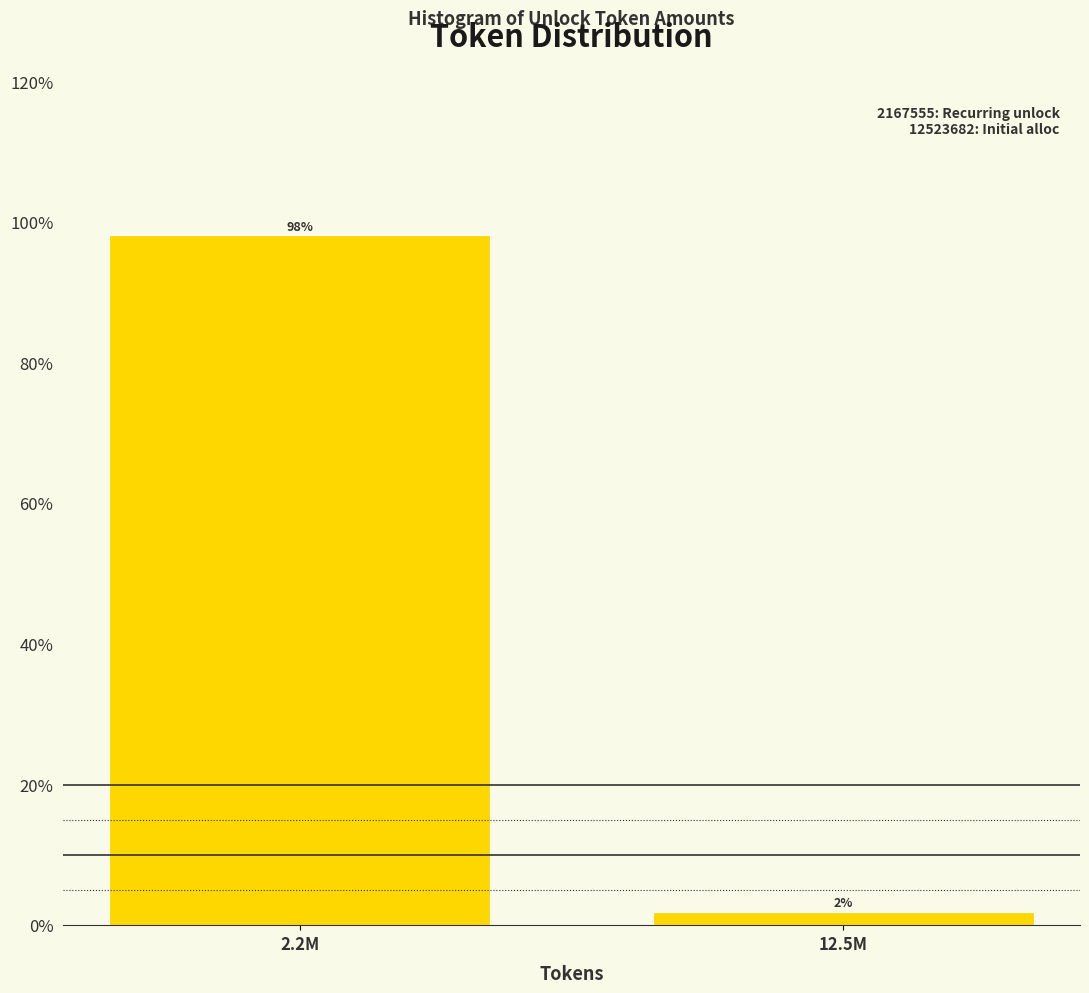

Which has a higher value, 2.2M or 12.5M?

2.2M